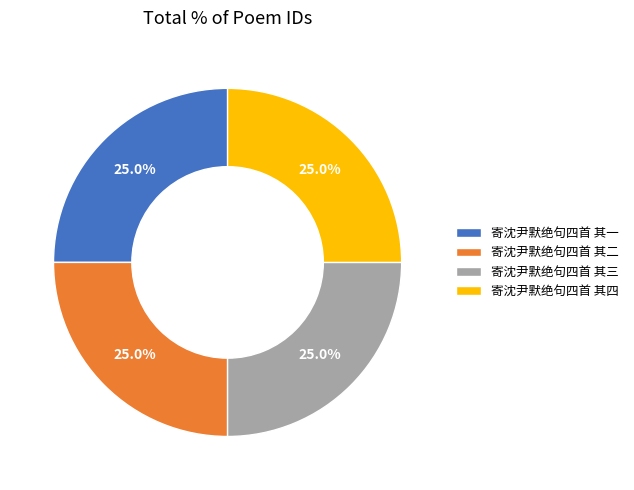

Is 寄沈尹默绝句四首 其四 the majority of the pie?

No